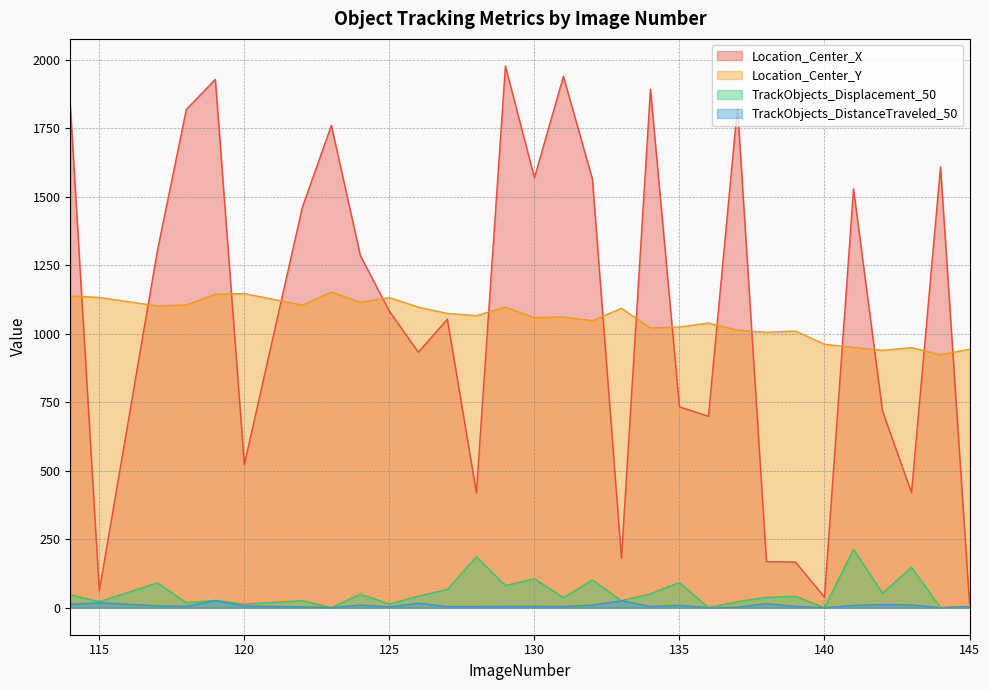

Where is the first local minimum for TrackObjects_DistanceTraveled_50?

118